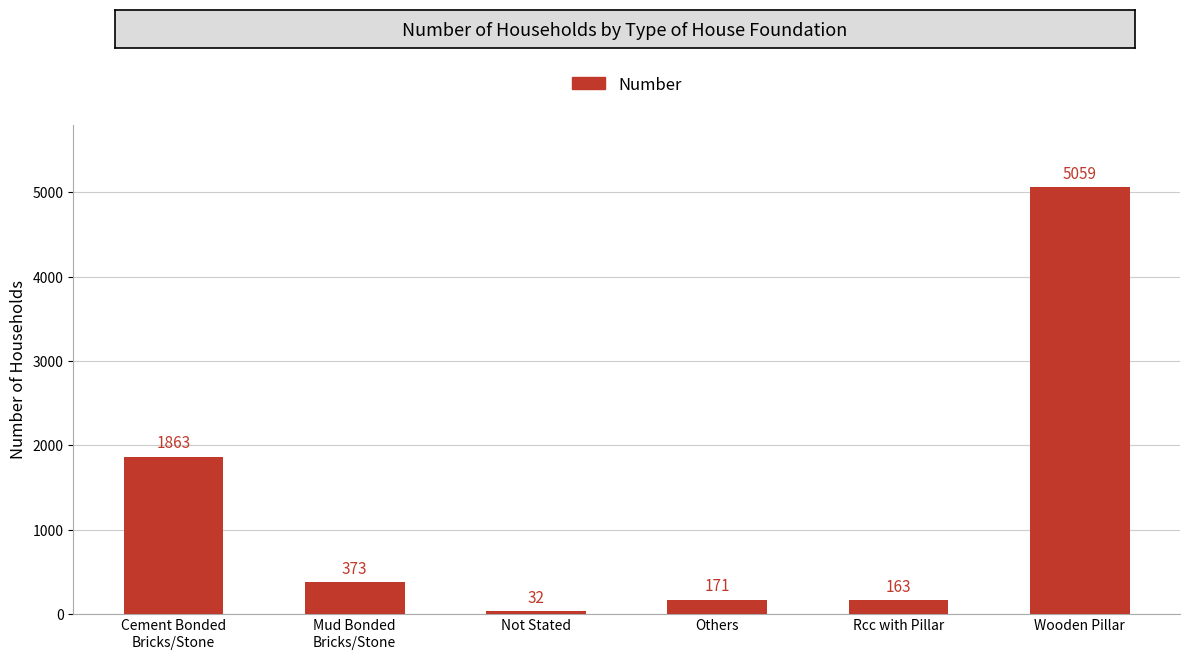

Is it true that the value at Others is 171?

True